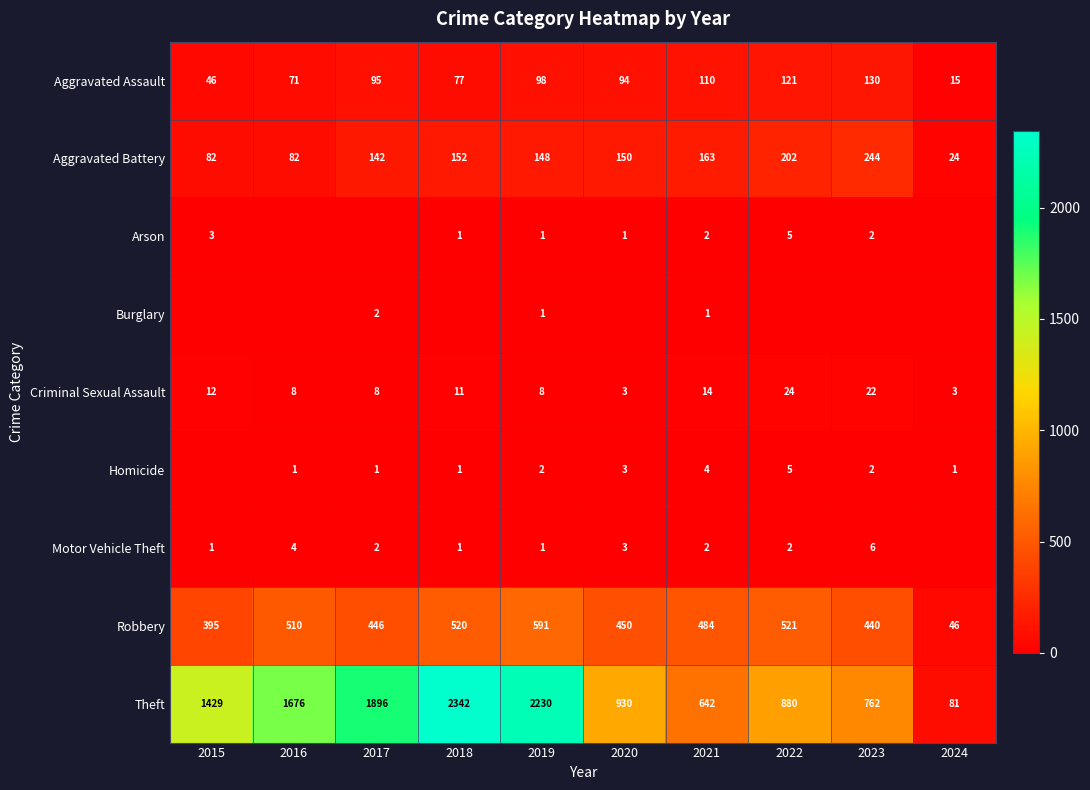

Which has a higher value, 2018 or 2015?

2018